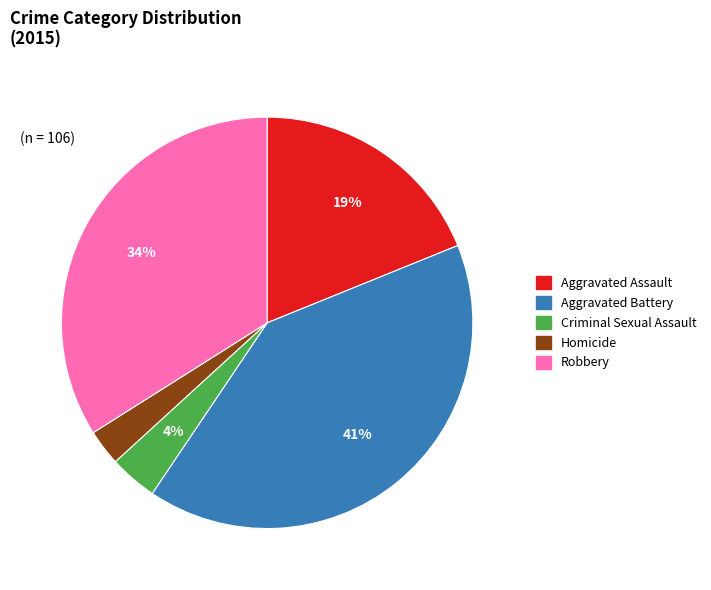

Between Robbery and Aggravated Battery, which is larger?

Aggravated Battery